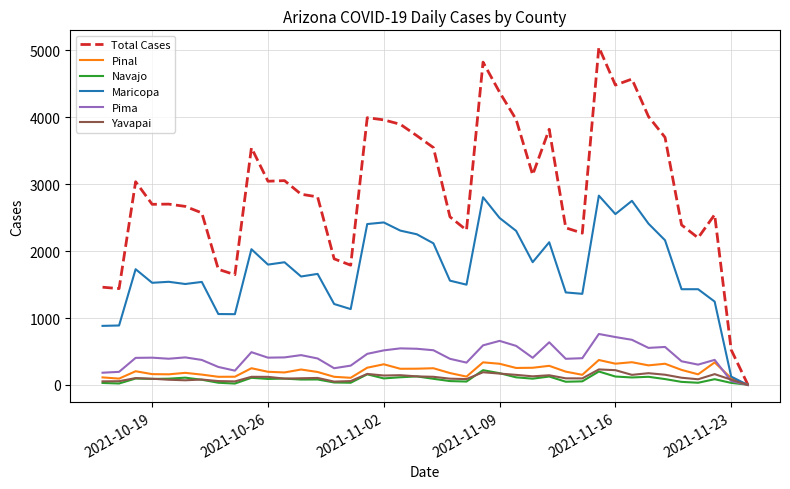

Which series has the widest spread of values?

Total Cases